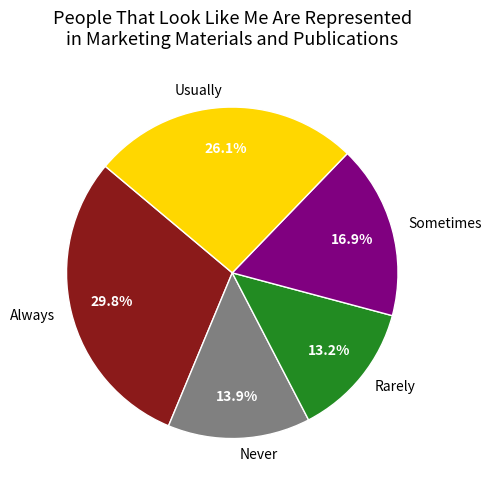

To the nearest percent, what is the difference between the largest and smallest slice percentages?

17%